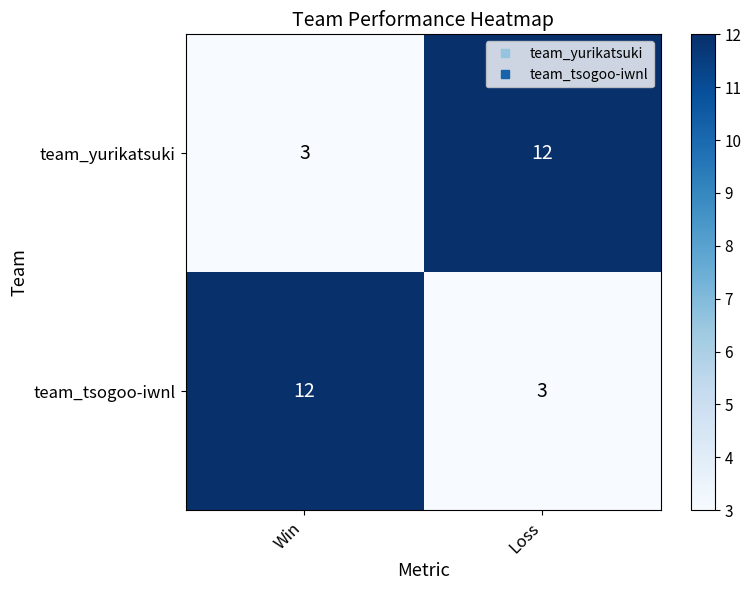

Reading left to right, extract all data points from this chart.

team_yurikatsuki: Win=3	Loss=12
team_tsogoo-iwnl: Win=12	Loss=3